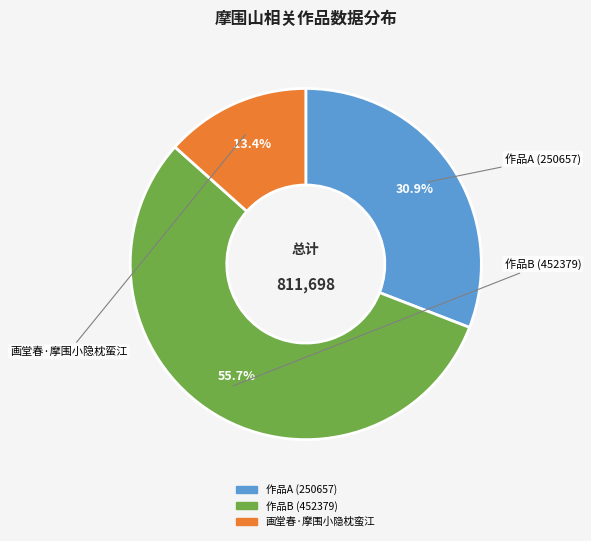

How many slices are in this pie chart?

3